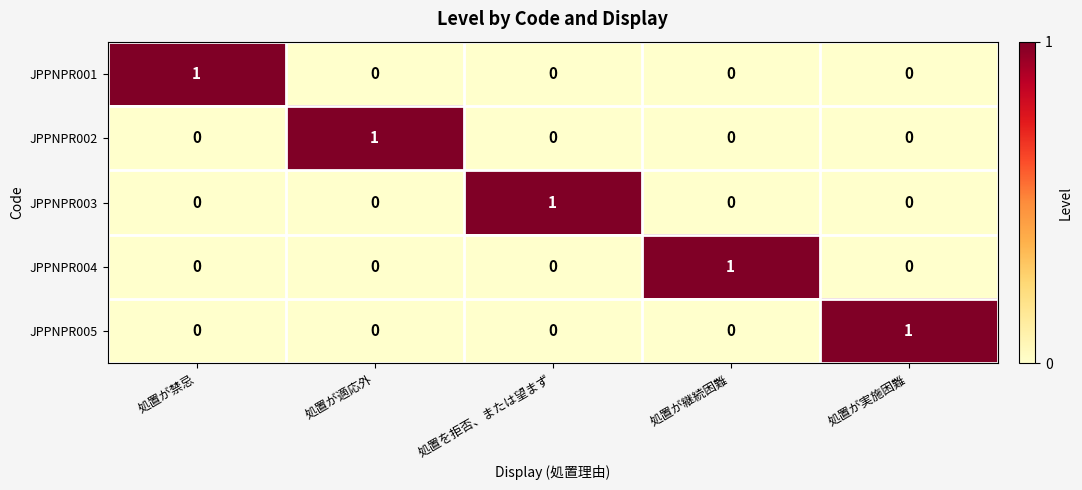

True or false: JPPNPR001 has a value of 0 at 処置が継続困難.

True